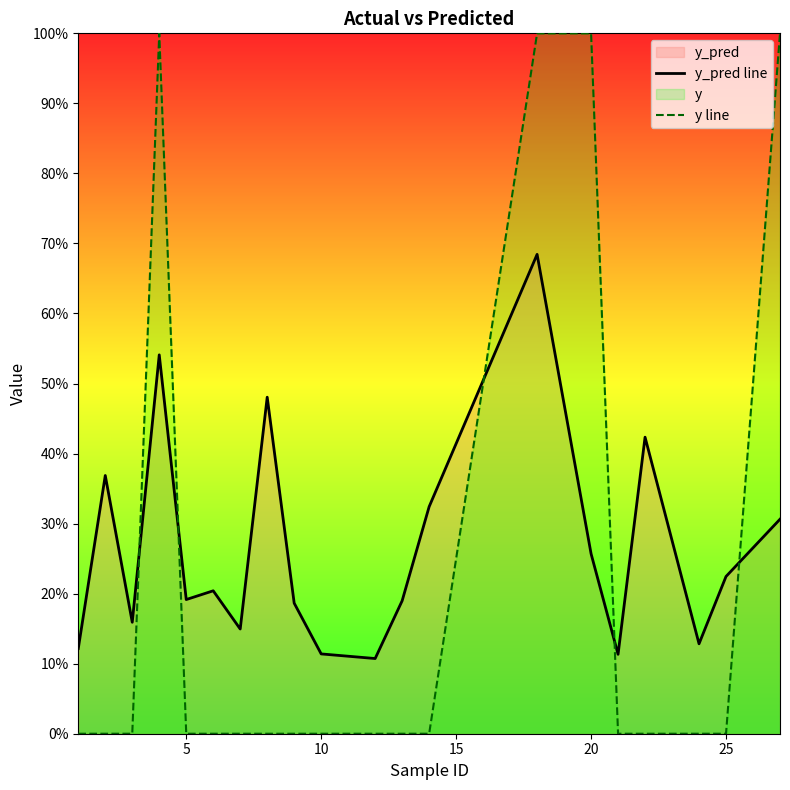

Count the y_pred line values in the range 0 to 1.

20